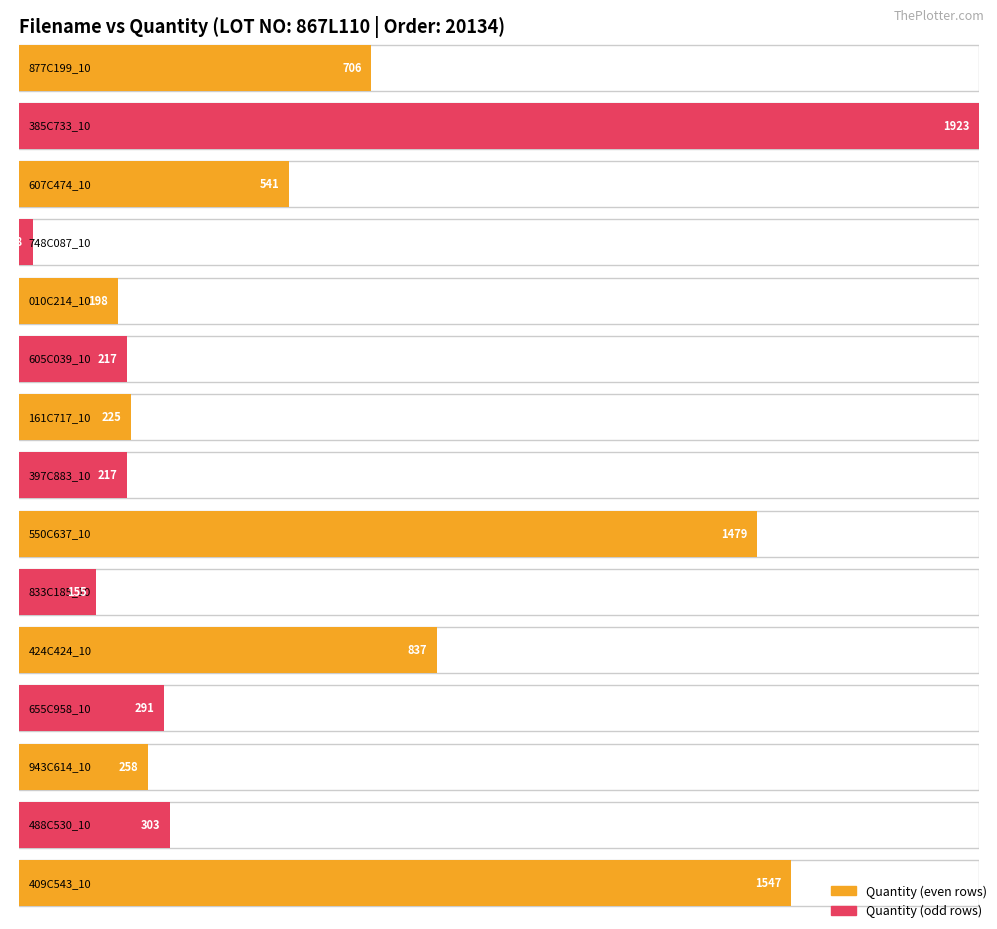

What is the value of the 11th bar from the left?

837